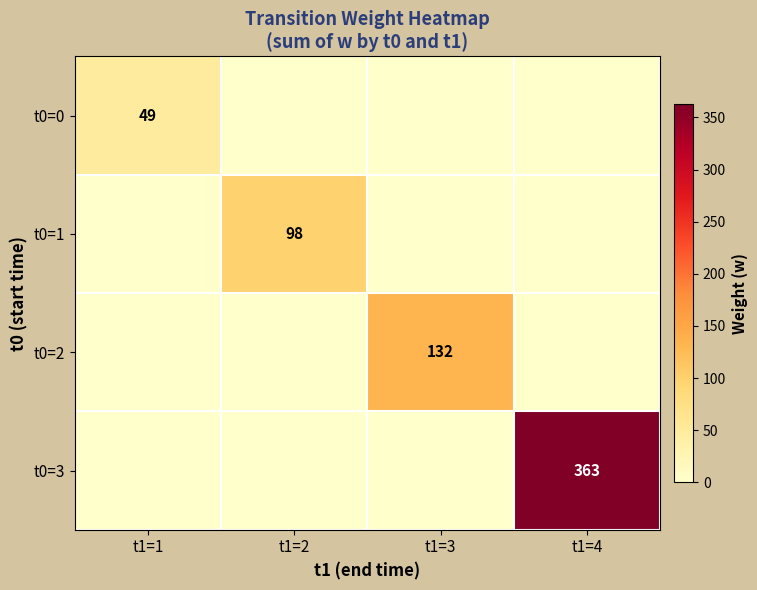

The t0=0 series shows 65 at t1=1. True or false?

False